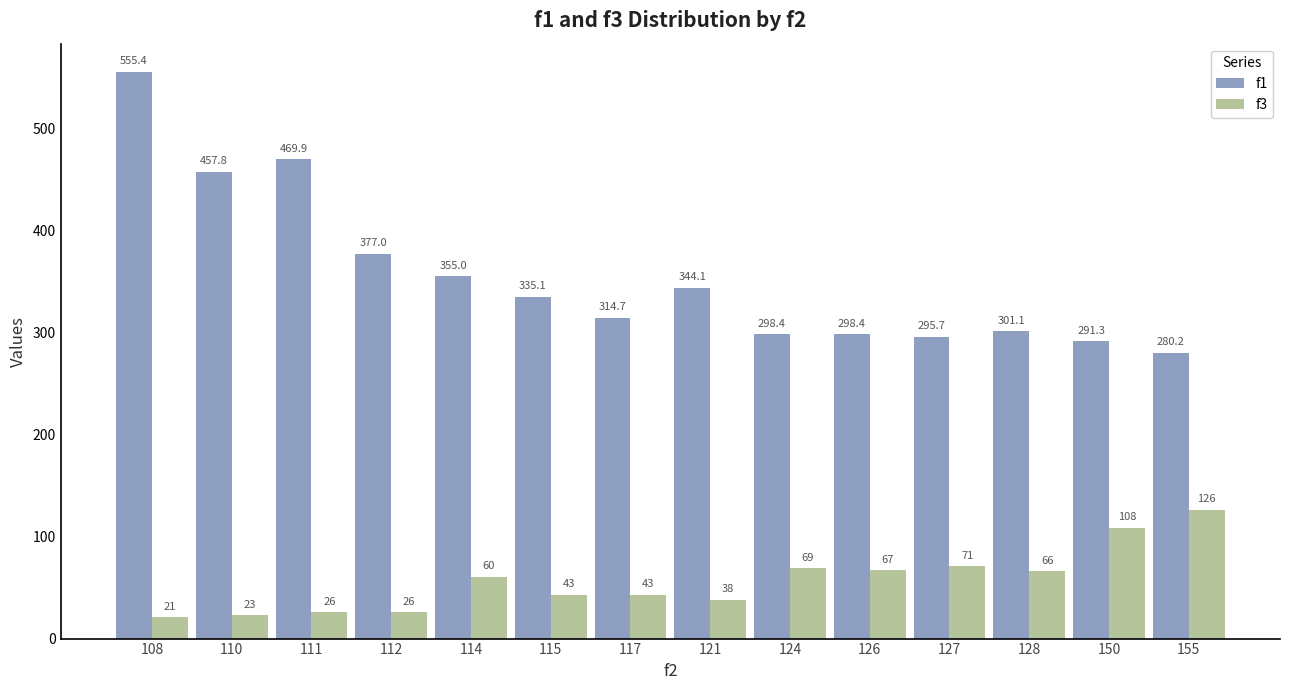

At which category is the sum across all series the highest?

108